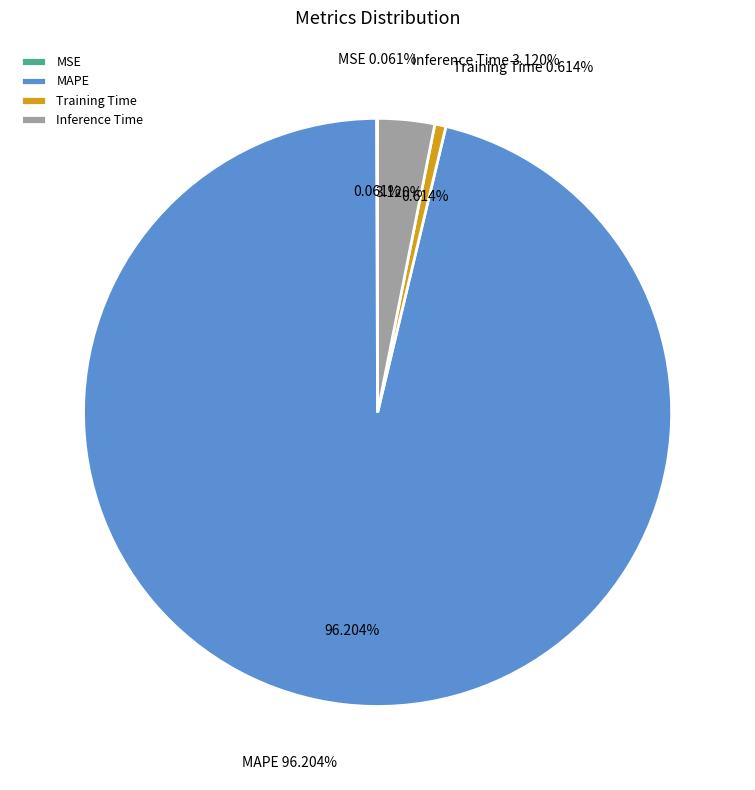

Is the sum of SMAPE and MAPE greater than half?

Yes